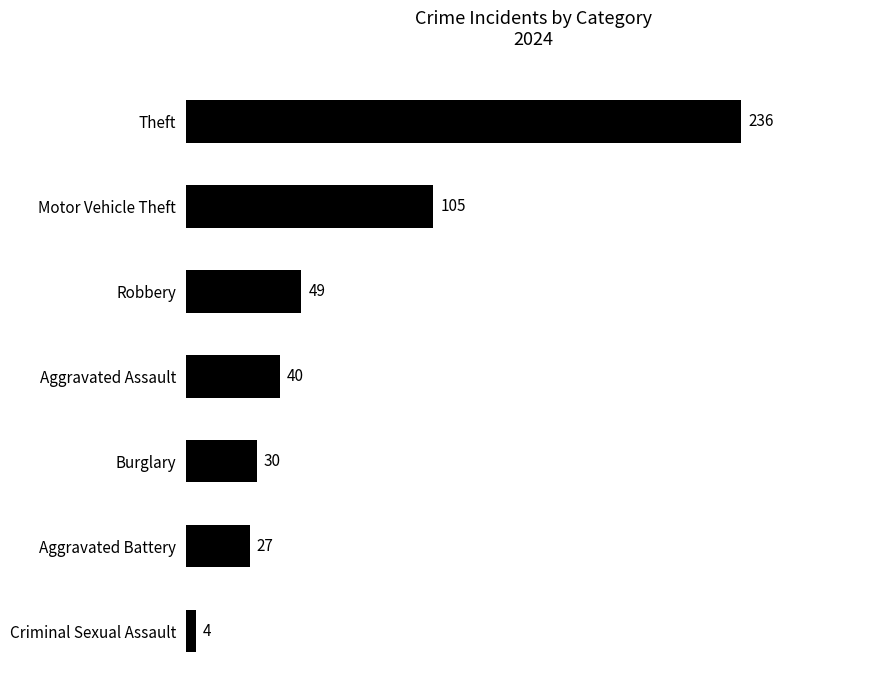

How many distinct data groups are displayed?

1